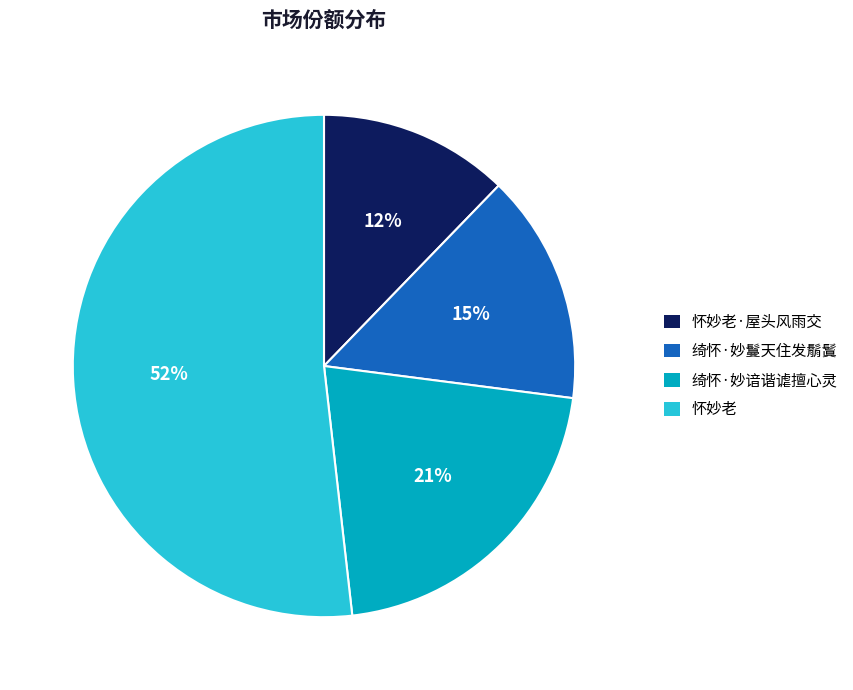

Is there a majority slice in this chart?

Yes